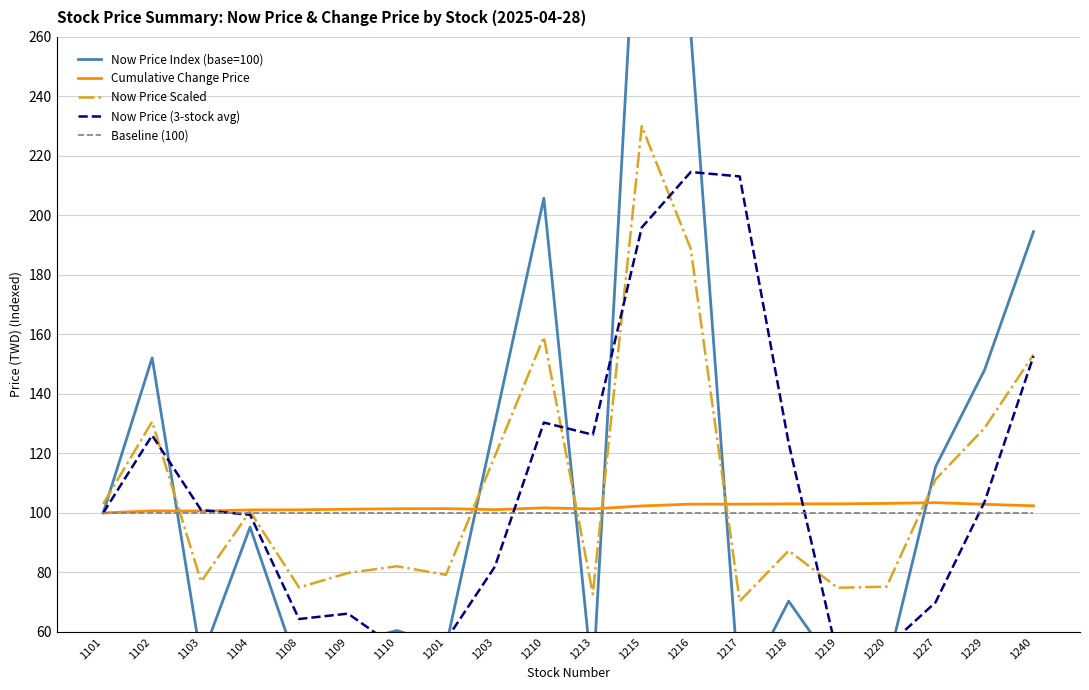

What is the difference between the highest and lowest values at 1227?

45.5